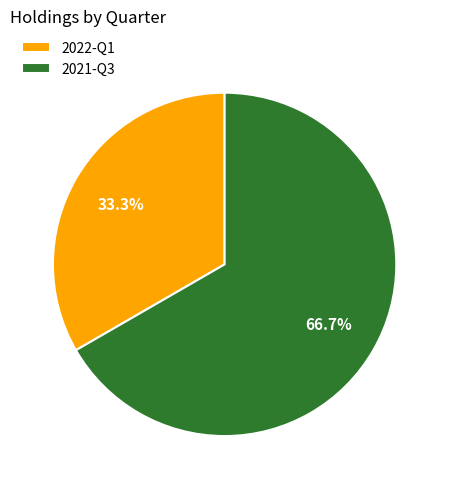

Which slice represents more than half of the pie?

2021-Q3